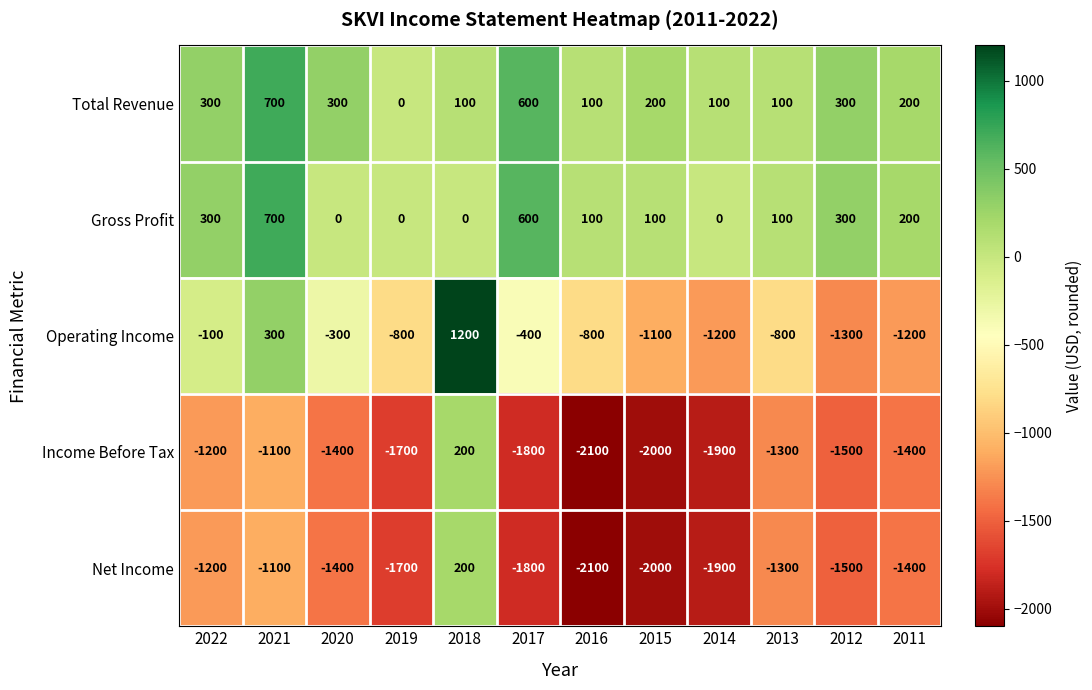

The value of Income Before Tax at 2015 is -2000. True or false?

True